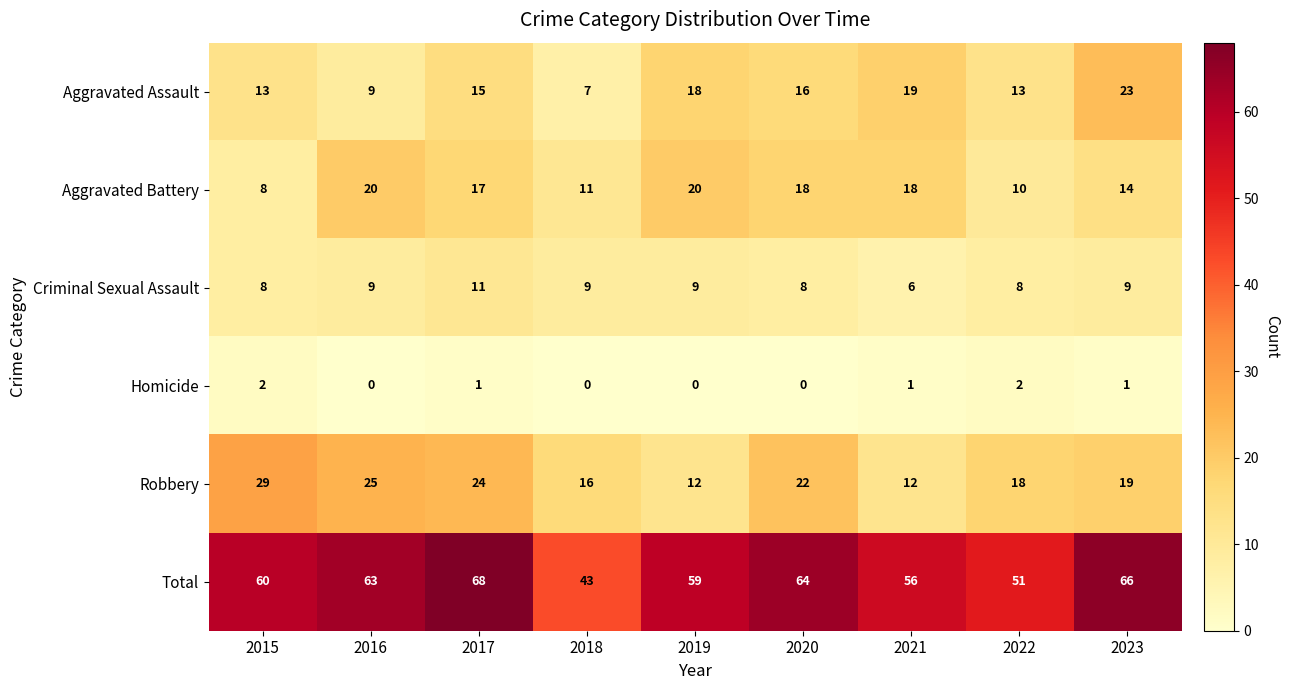

How many data points in Homicide are less than 1?

4